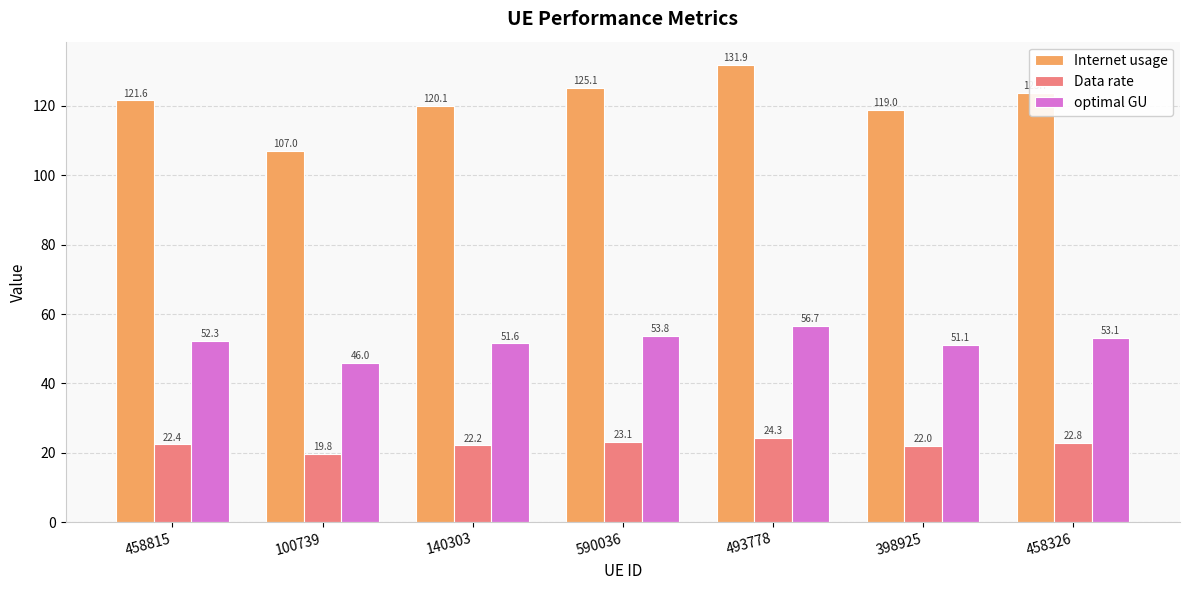

How many data points does each series have?

7